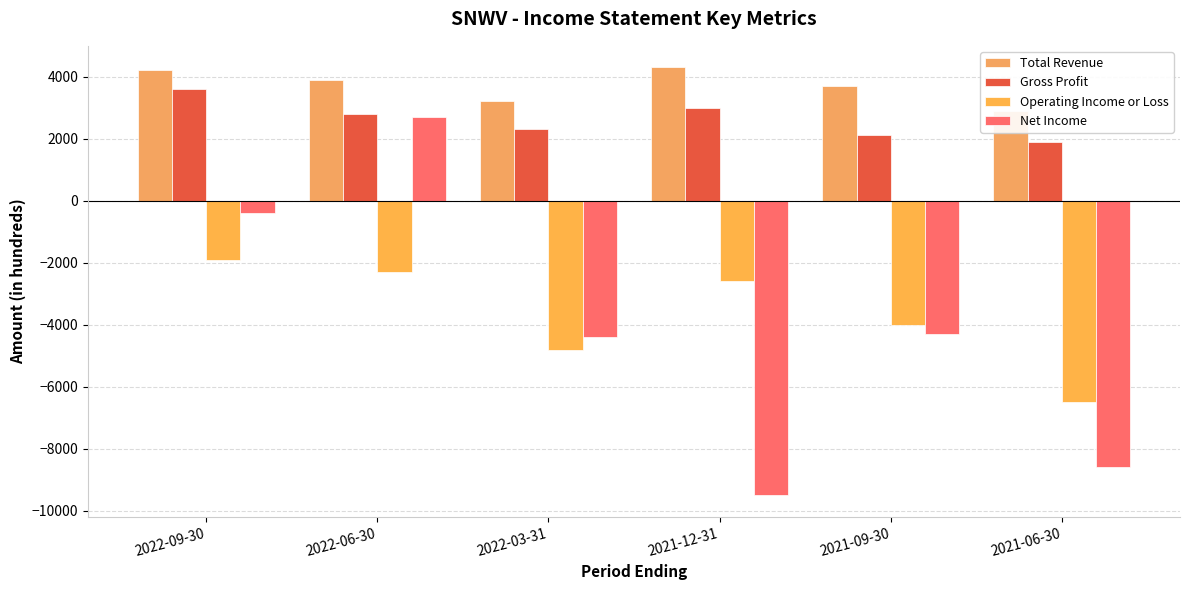

Reading right to left, extract all data points from this chart.

Total Revenue: 2900	3700	4300	3200	3900	4200
Gross Profit: 1900	2100	3000	2300	2800	3600
Operating Income or Loss: -6500	-4000	-2600	-4800	-2300	-1900
Net Income: -8600	-4300	-9500	-4400	2700	-400